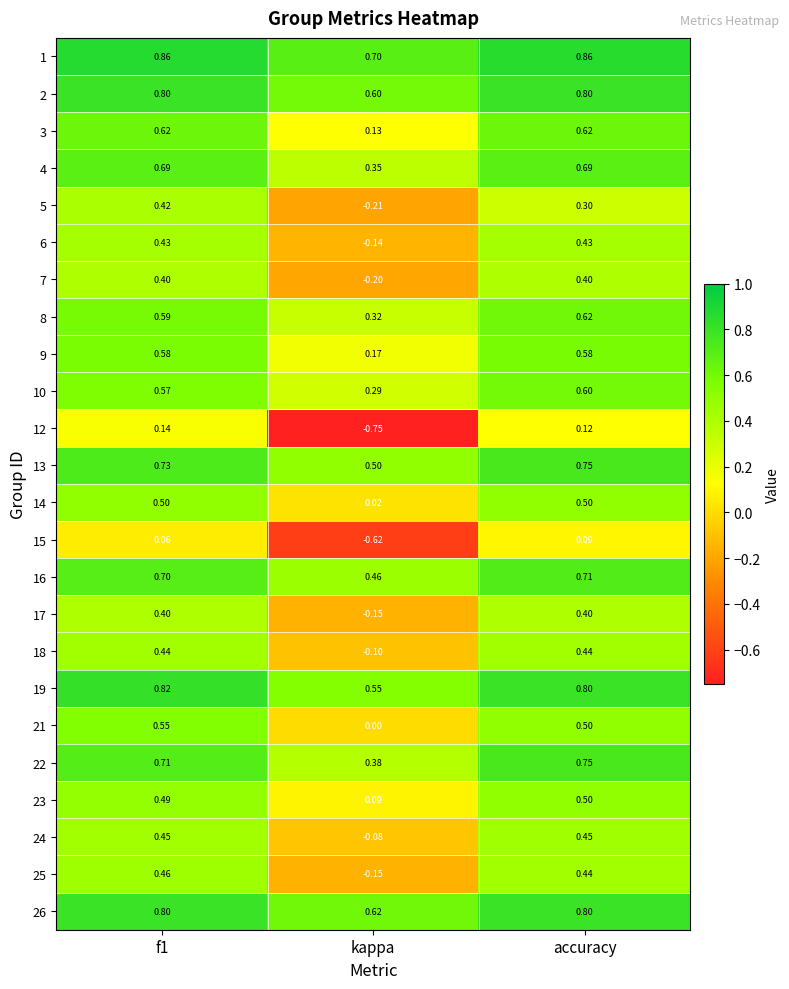

Which series has the widest spread of values?

12